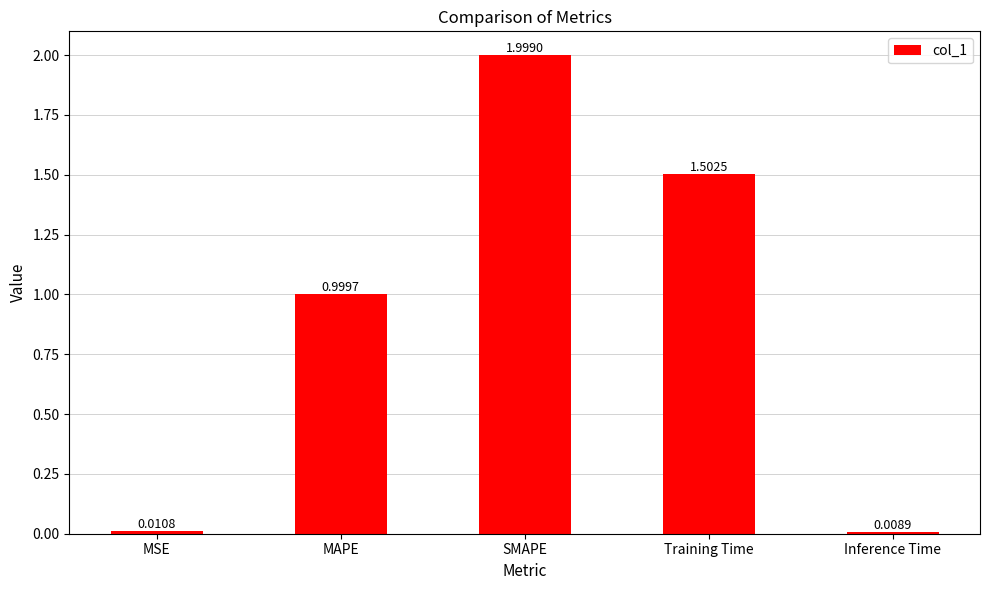

Rank the categories by value from lowest to highest.

Inference Time, MSE, MAPE, Training Time, SMAPE